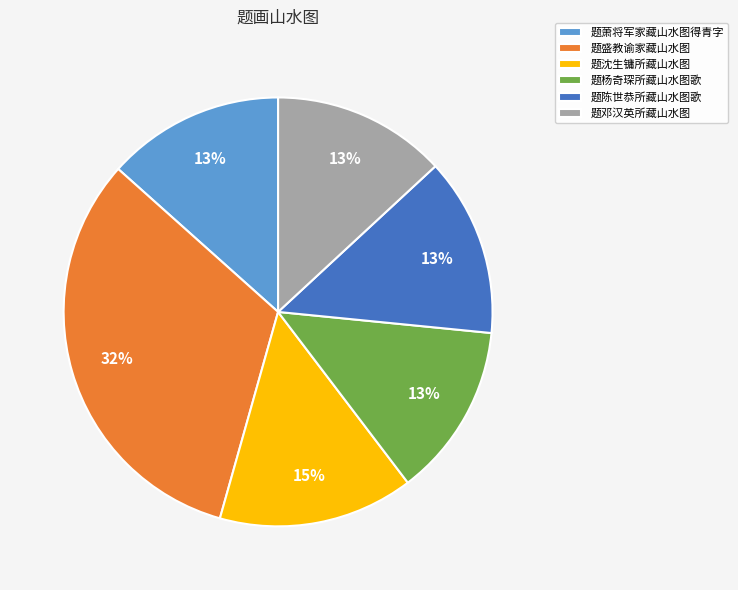

What is the largest slice in the pie chart?

题盛教谕家藏山水图